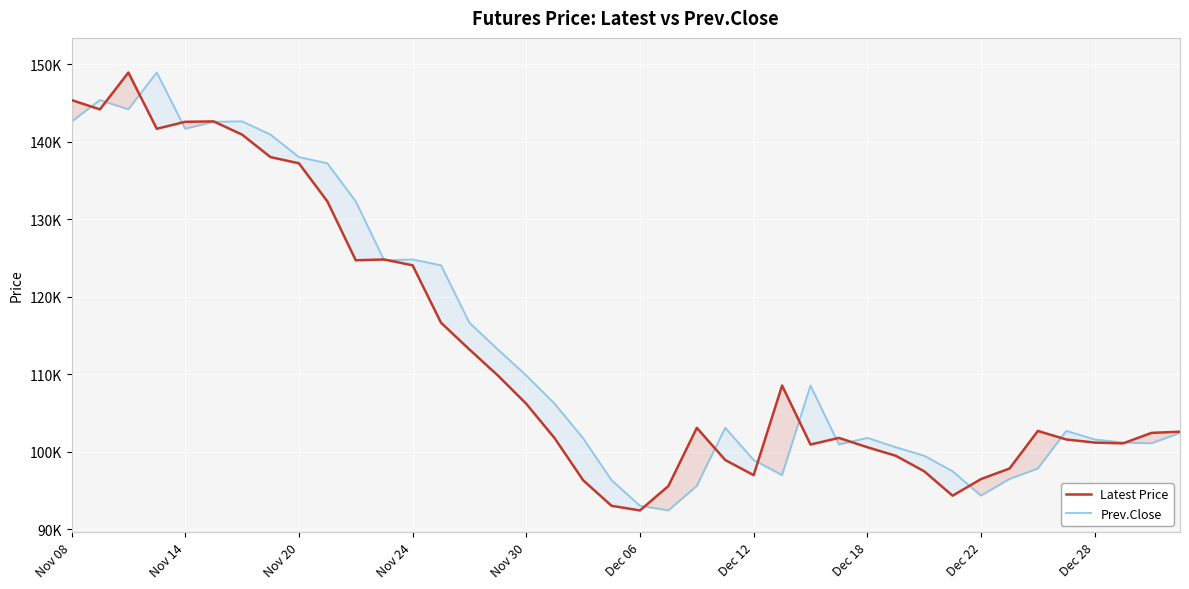

What is the total value across all series at Dec 06?

185500